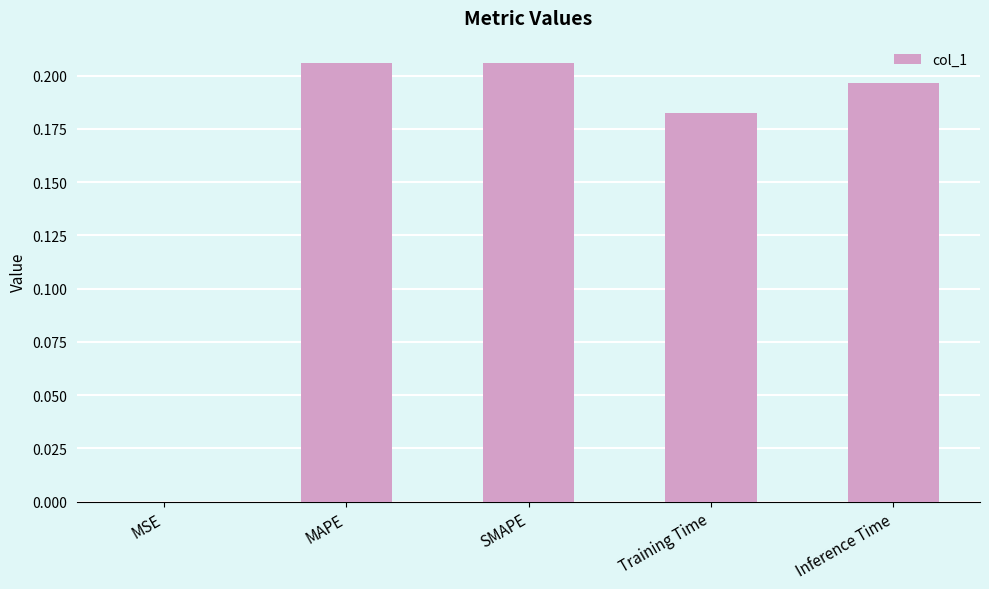

The value at MAPE is 0.3. True or false?

False